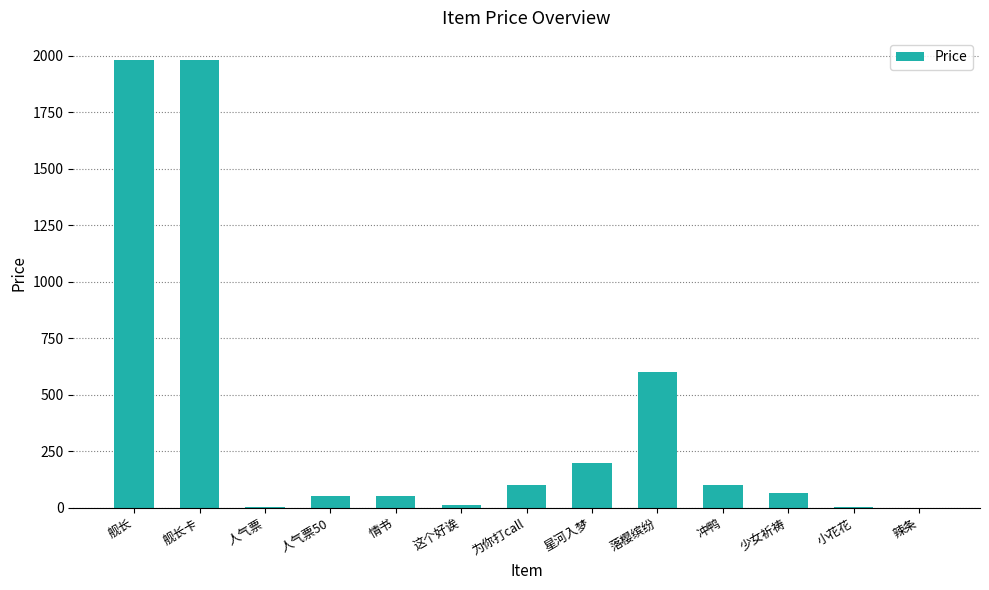

What is the change in value from 星河入梦 to 落樱缤纷?

+401